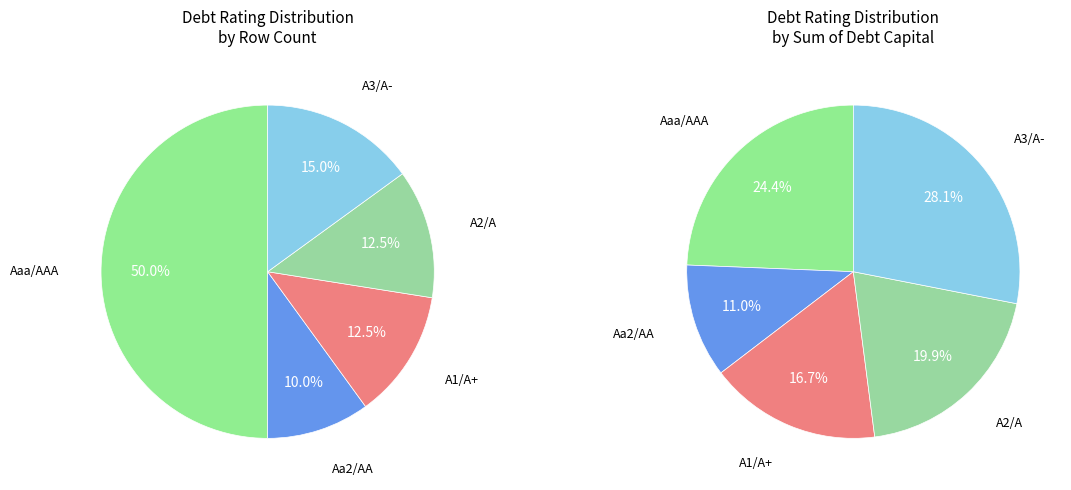

Which slice is the smallest?

Aa2/AA